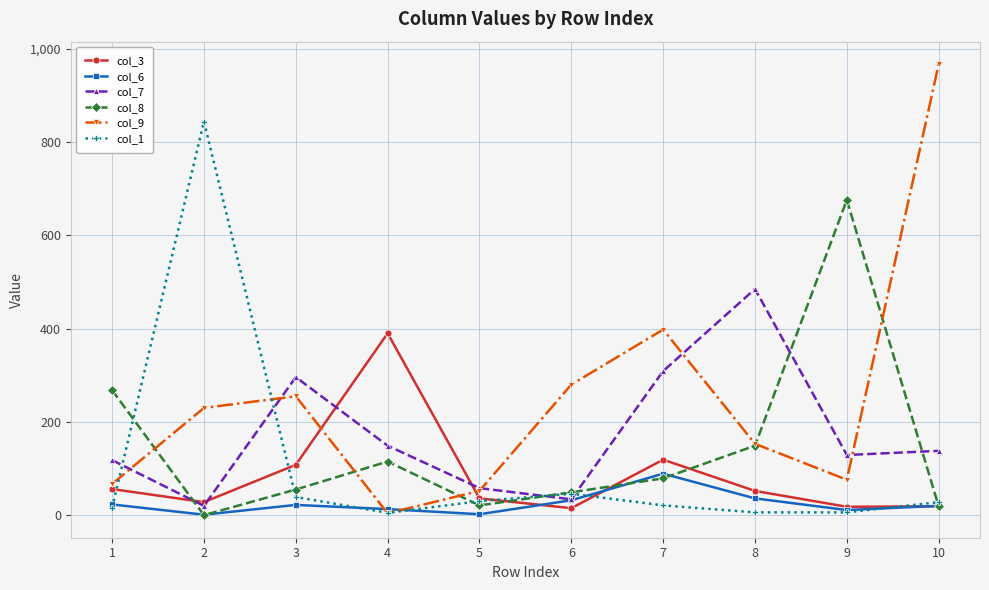

True or false: col_9 and col_3 intersect in this chart.

True